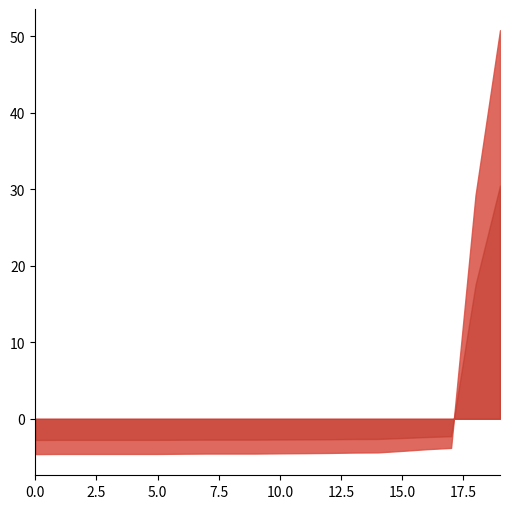

What is the difference between the highest and lowest values at 0.0?

1.8